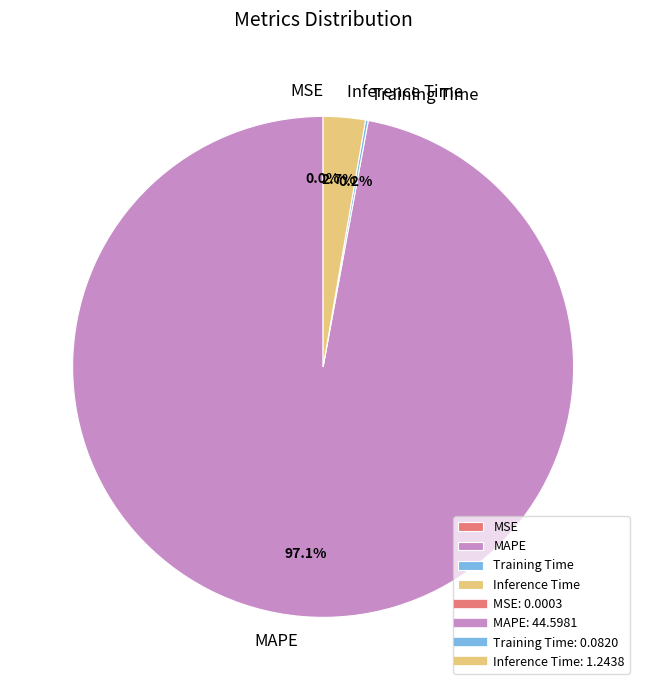

Which slice represents more than half of the pie?

MAPE